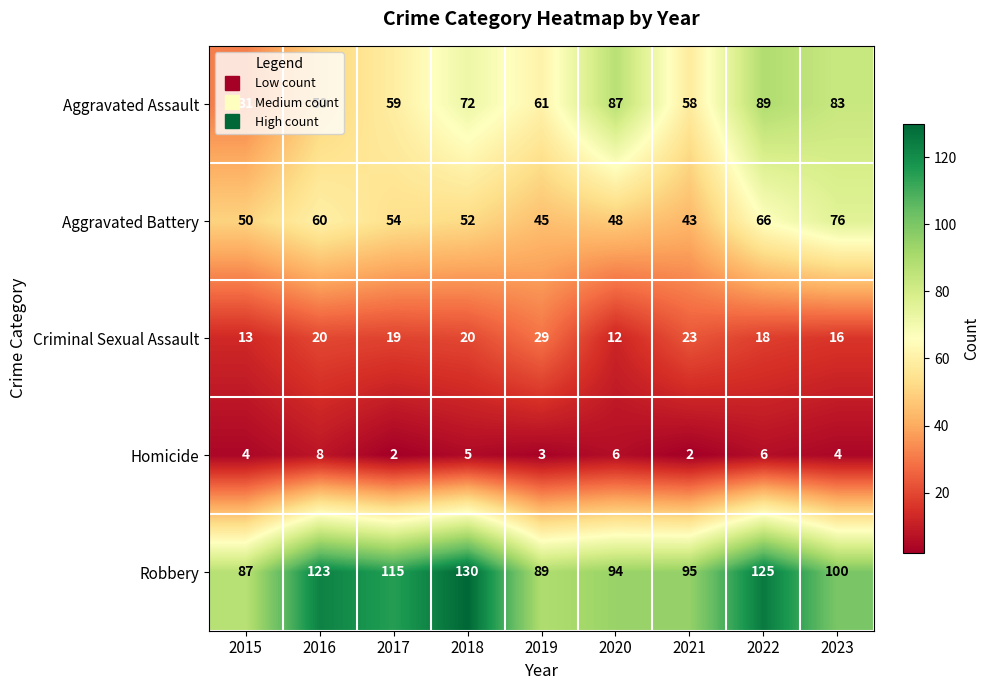

List the series in order of their peak value, lowest first.

Homicide, Criminal Sexual Assault, Aggravated Battery, Aggravated Assault, Robbery